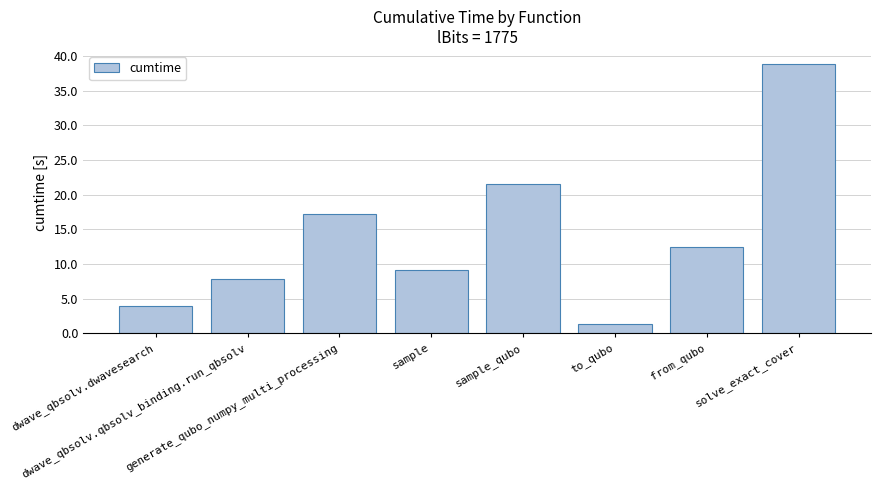

Reading right to left, what are all the values shown in this chart?

solve_exact_cover=38.8	from_qubo=12.4	to_qubo=1.3	sample_qubo=21.6	sample=9.1	generate_qubo_numpy_multi_processing=17.2	dwave_qbsolv.qbsolv_binding.run_qbsolv=7.8	dwave_qbsolv.dwavesearch=3.9